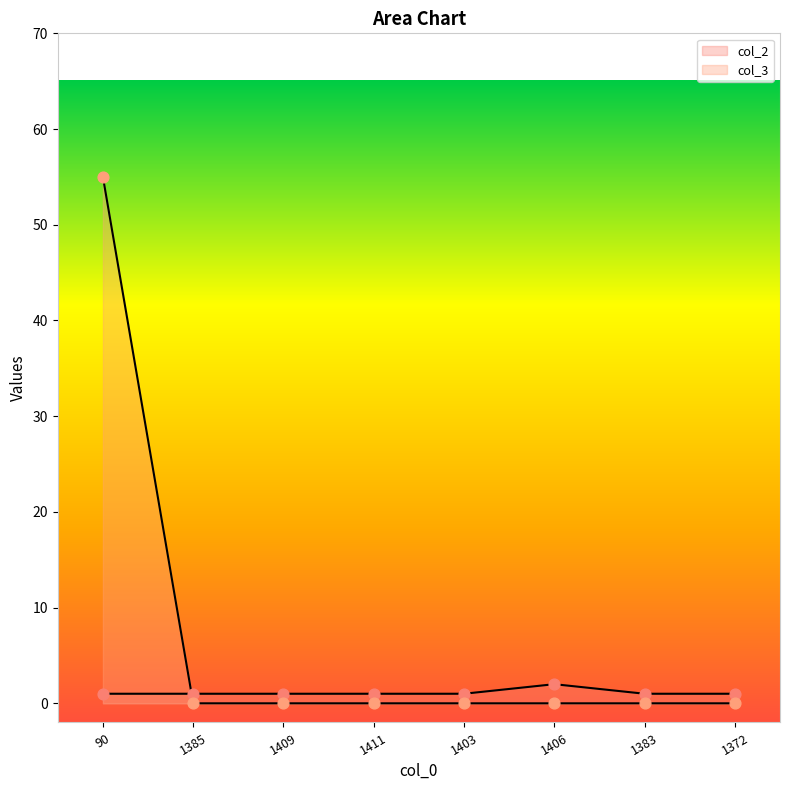

At which category is the sum across all series the highest?

90